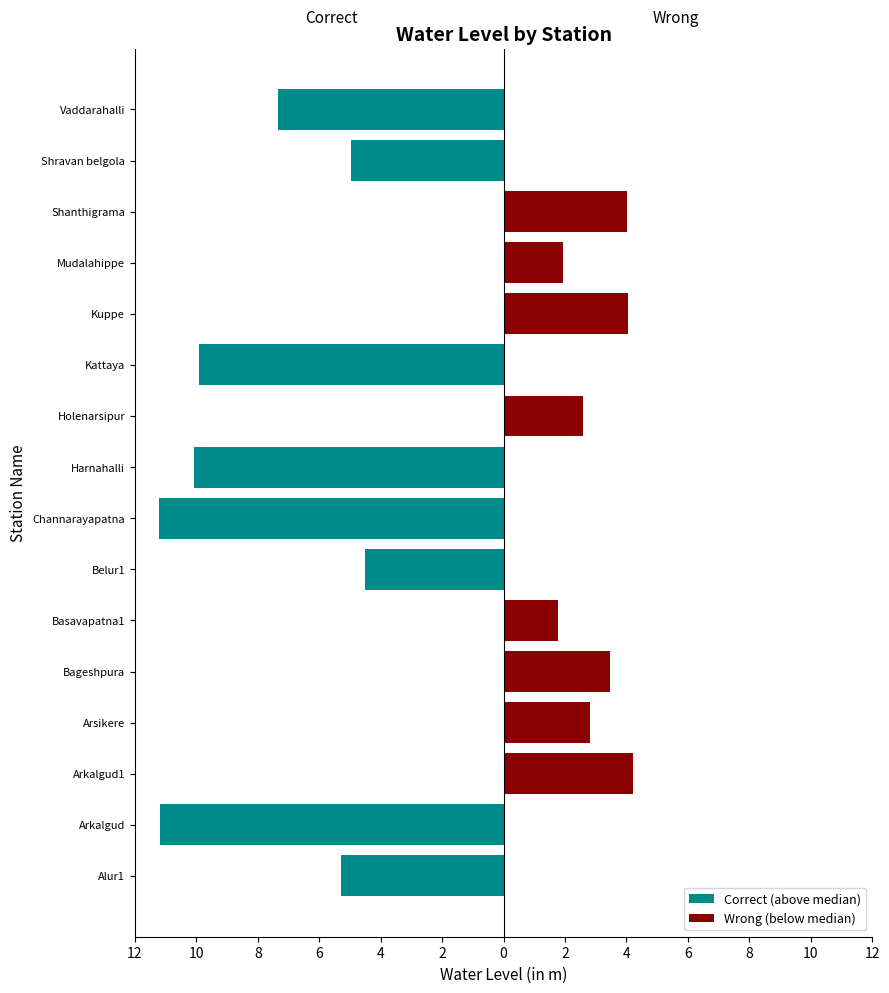

Reading left to right, transcribe all the data shown in this chart.

Correct (above median): -5.3	-11.2	0.0	0.0	0.0	0.0	-4.5	-11.2	-10.1	0.0	-9.9	0.0	0.0	0.0	-5.0	-7.3
Wrong (below median): 0.0	0.0	4.2	2.8	3.5	1.8	0.0	0.0	0.0	2.6	0.0	4.1	1.9	4.0	0.0	0.0